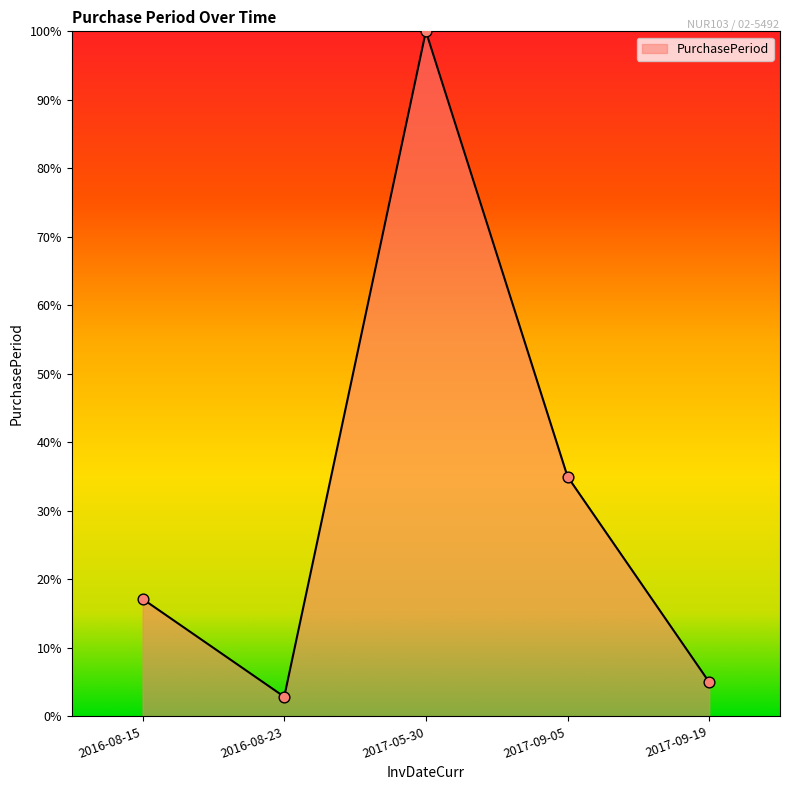

Between 2017-09-19 and 2016-08-23, which is larger?

2017-09-19